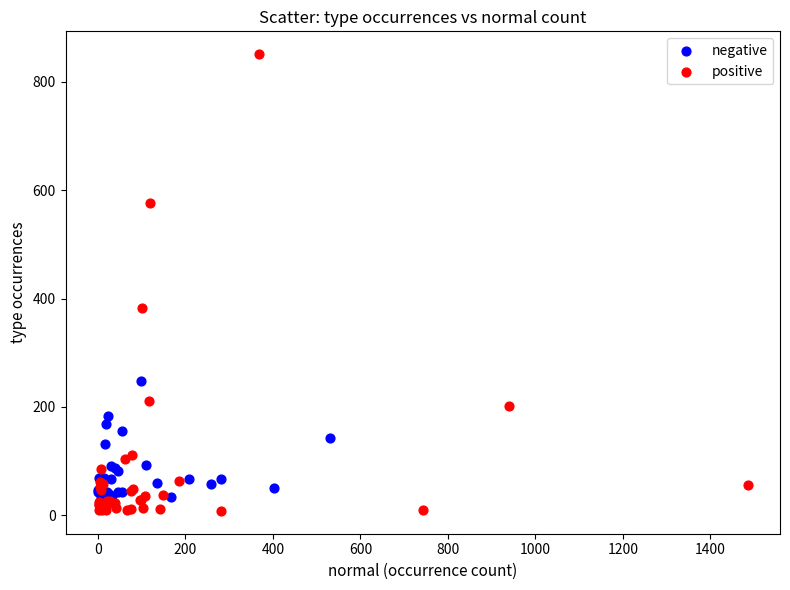

Which series has the widest spread of Y values?

positive